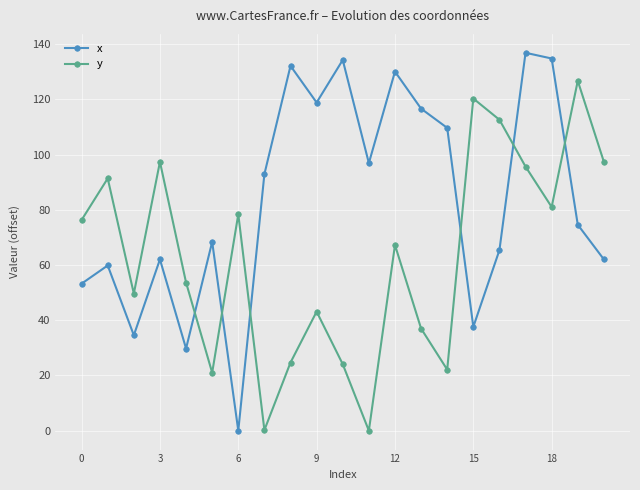

What is the difference between the maximum and second lowest values in the x series?

107.1